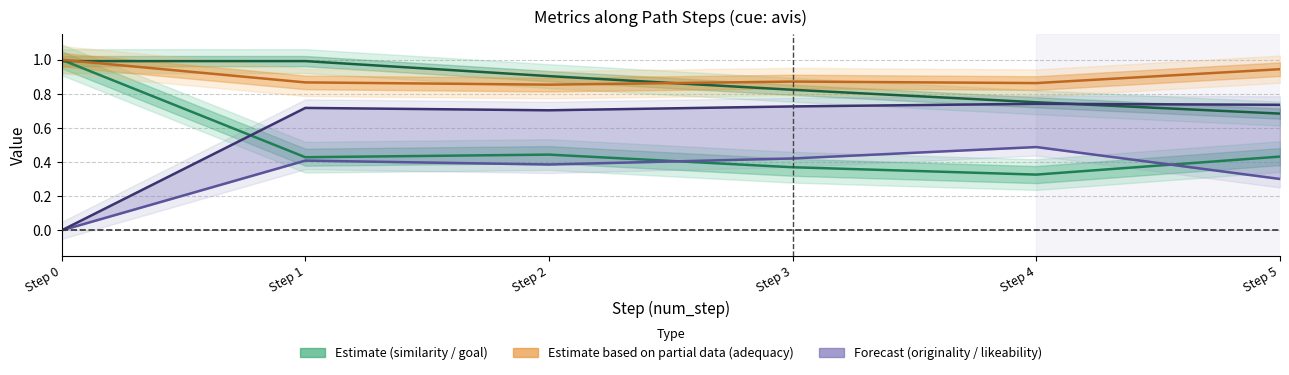

What is the difference between the second highest and second lowest values in the adequacy_to_cue series?

0.1